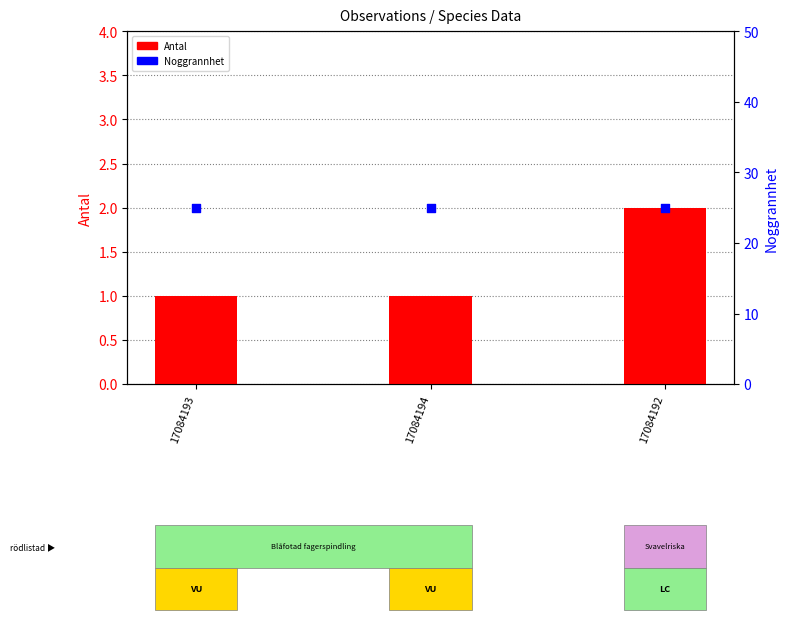

Which series has the widest spread of Y values?

Antal